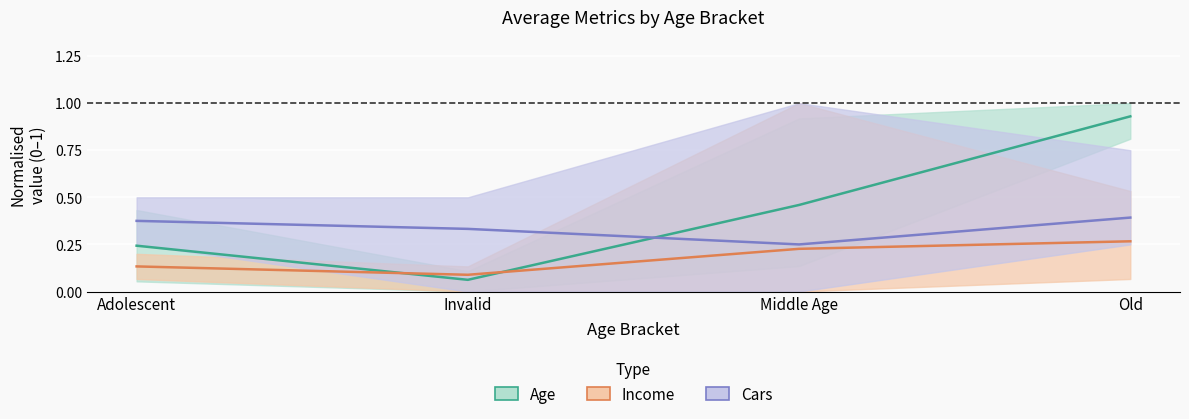

What is the label of the 1st point from the left?

Adolescent